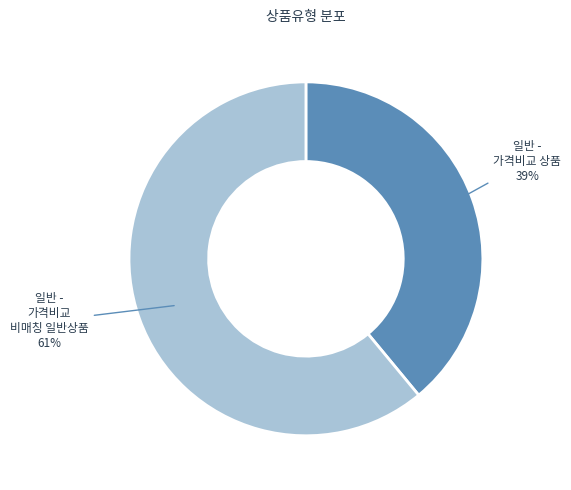

Is it true that 일반 - 가격비교 비매칭 일반상품 is 54% of the pie?

False